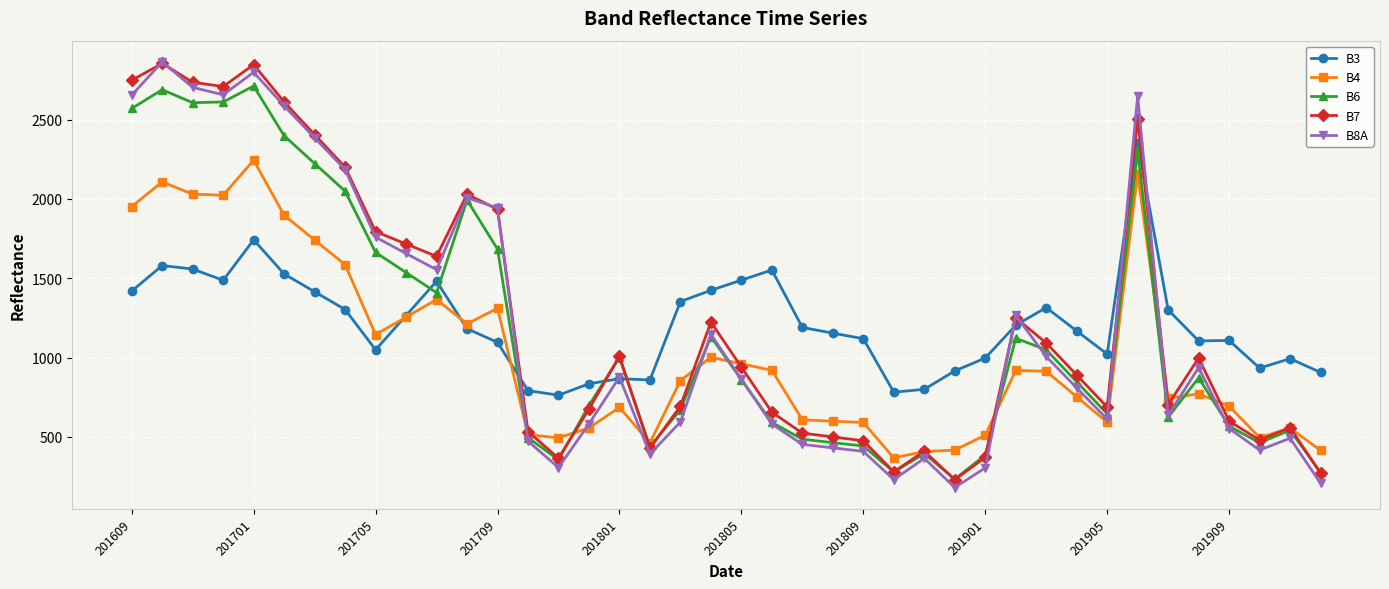

True or false: B8A has more than 2 interior local peaks.

True